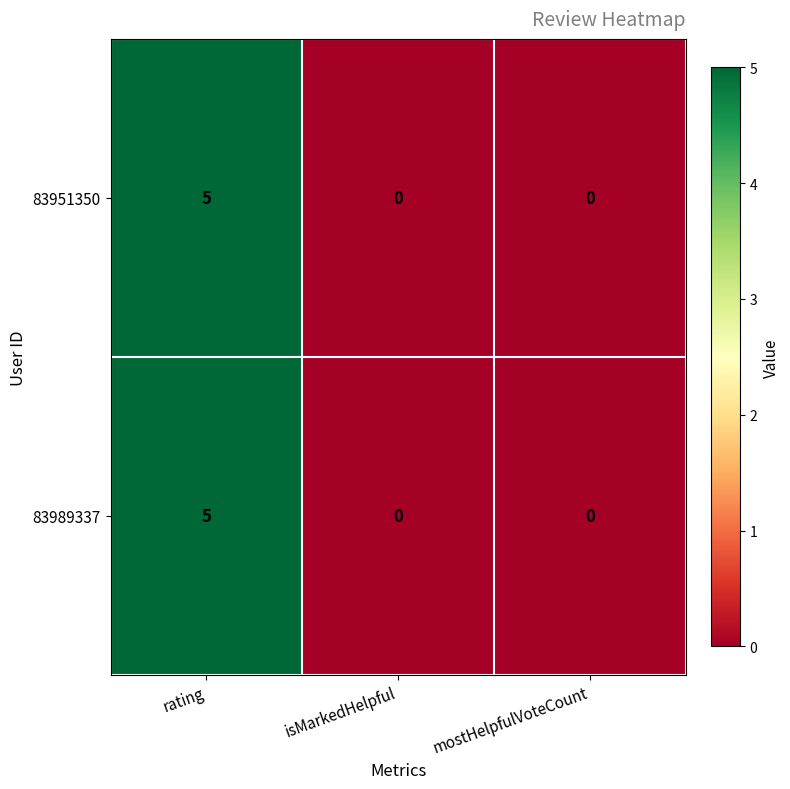

Reading left to right, what are all the values shown in this chart?

83951350: rating=5	isMarkedHelpful=0	mostHelpfulVoteCount=0
83989337: rating=5	isMarkedHelpful=0	mostHelpfulVoteCount=0